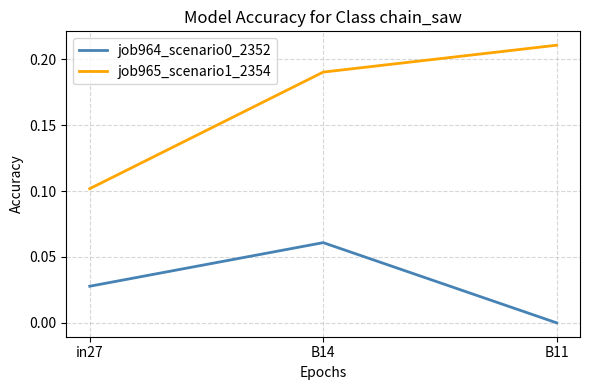

The job964_scenario0_2352 series shows 0.0 at in27. True or false?

True